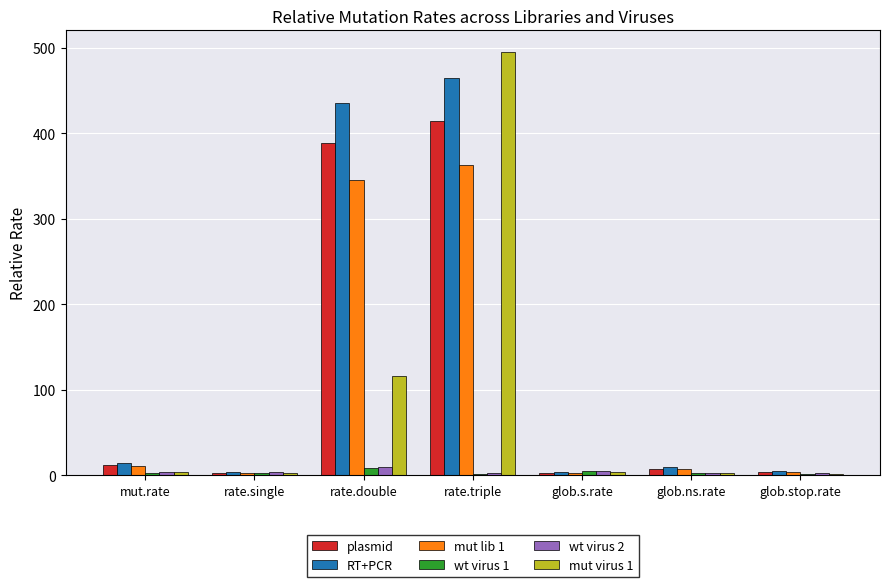

What is the sum of all mut virus 1 values?

624.0